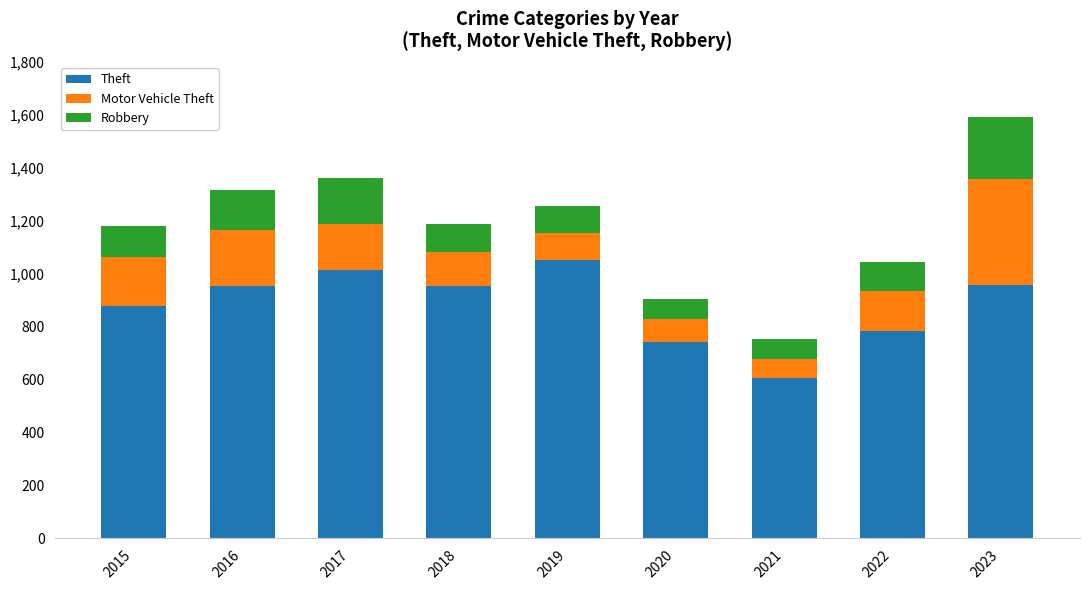

At which category is the sum across all series the highest?

2023